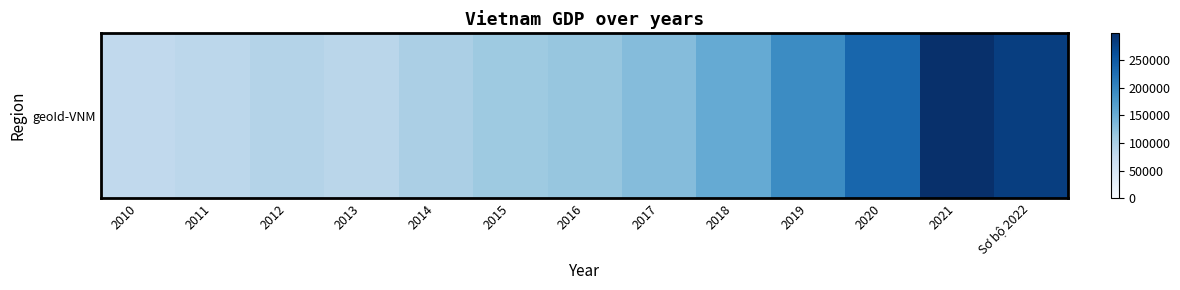

Approximately how many times larger is the value at 2020 compared to 2012?

2.6